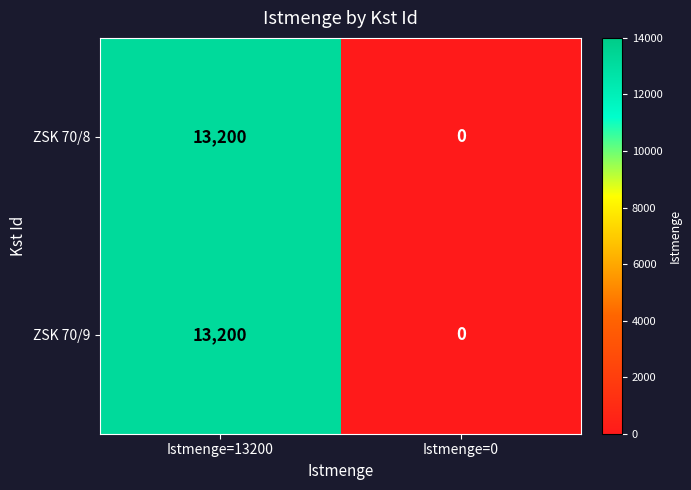

The ZSK 70/9 series shows 8245 at Istmenge=0. True or false?

False